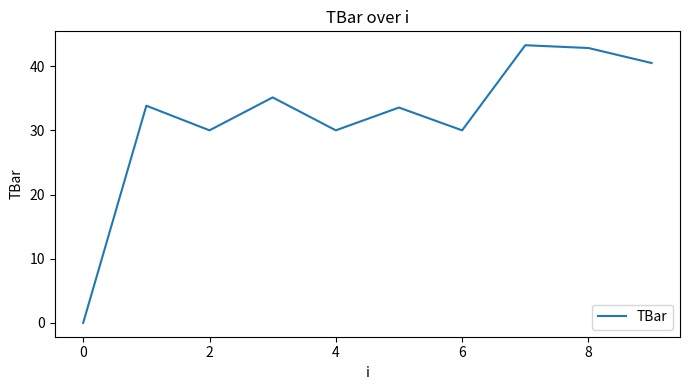

What is the difference between the maximum and minimum values?

43.3